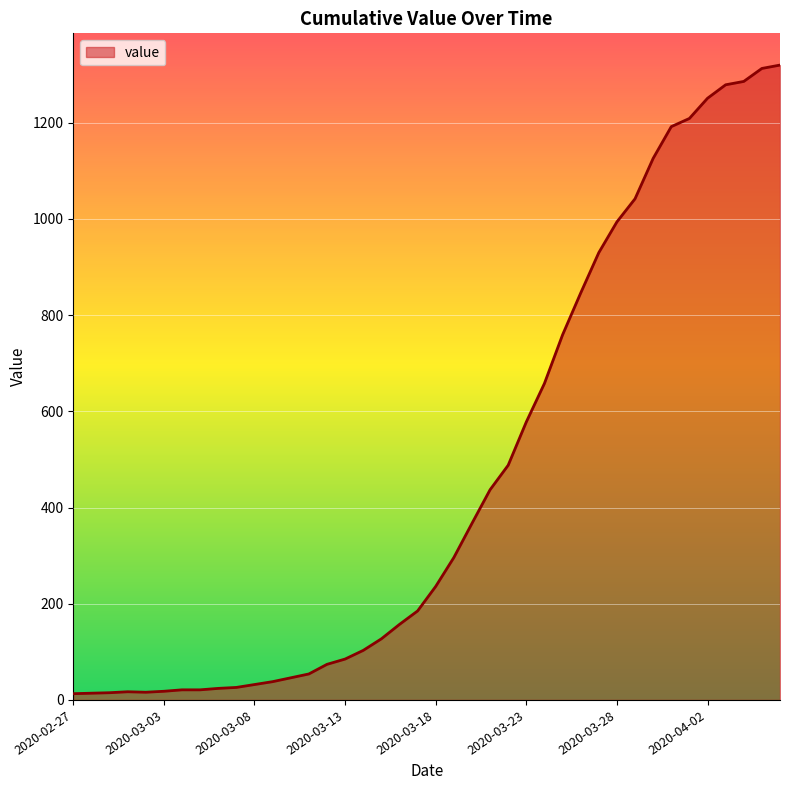

What is the maximum value shown in the chart?

1320